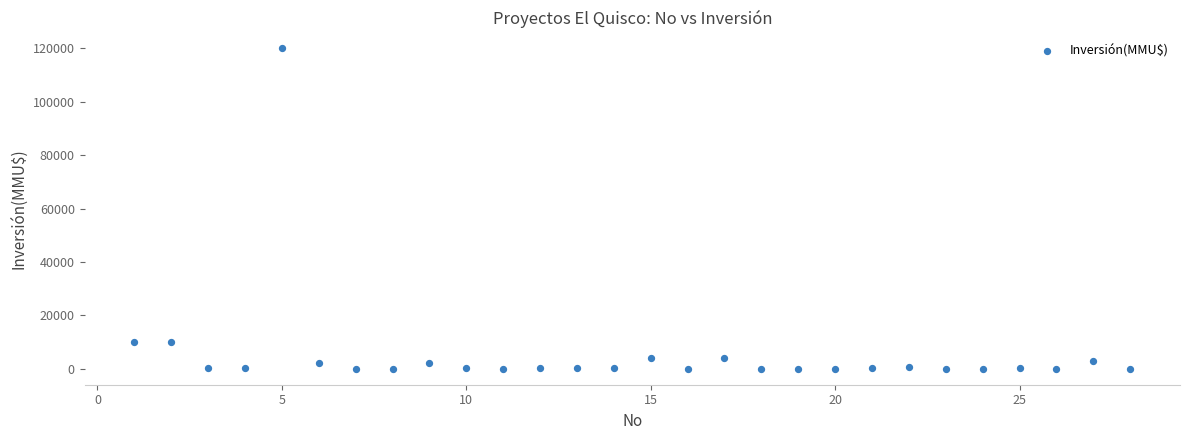

What is the range of Y values (max minus min)?

120000